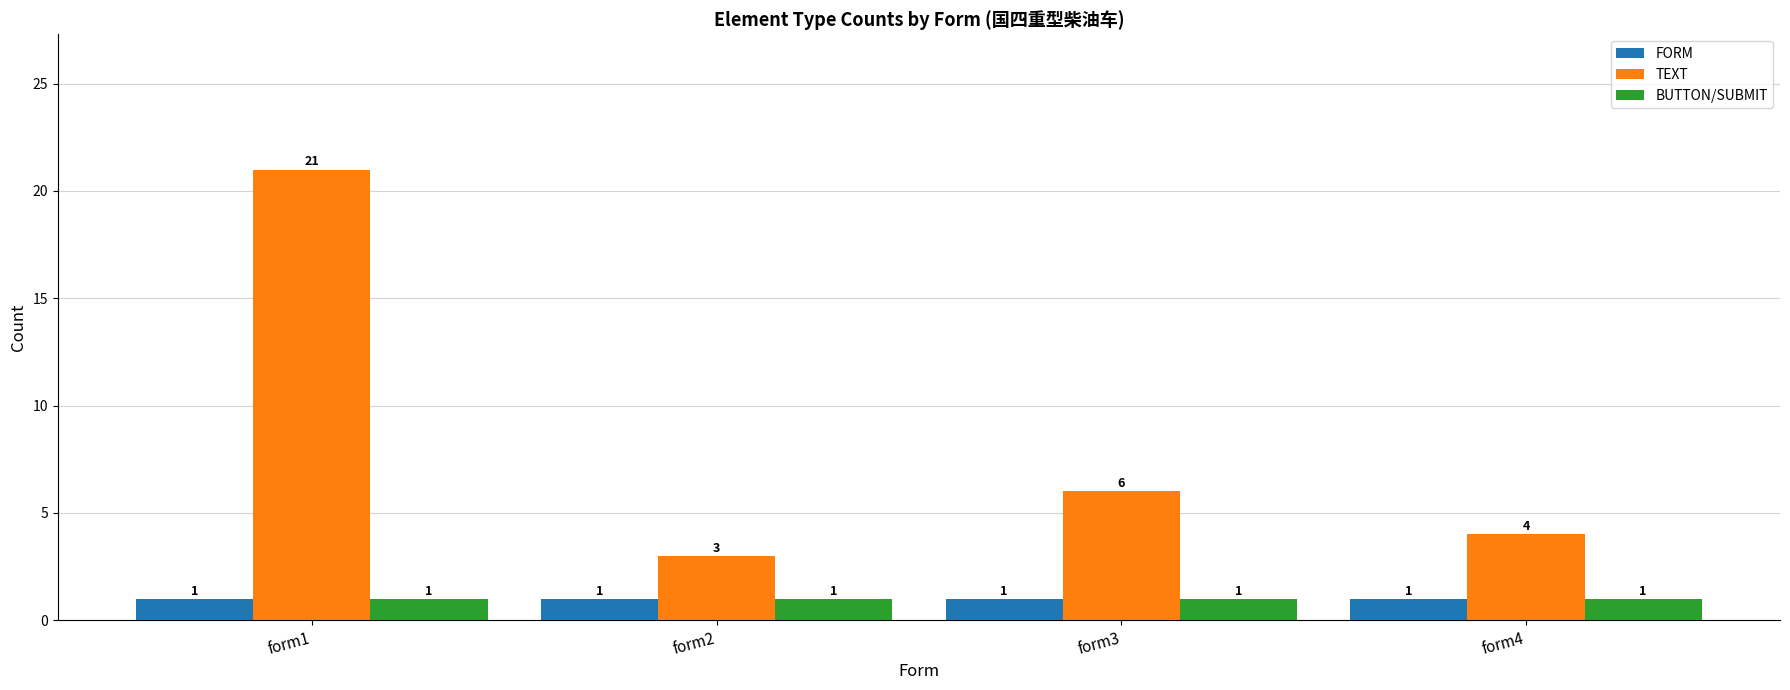

Where does the TEXT series first go above 6?

form1